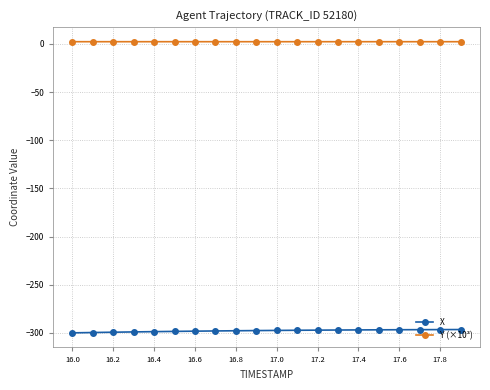

What is the sum of all X values?

-5954.6